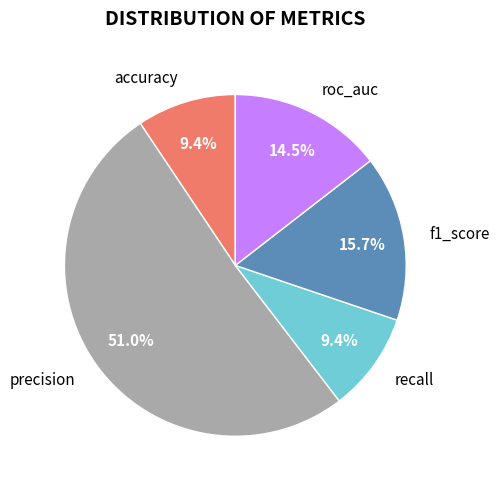

Between f1_score and precision, which is larger?

precision